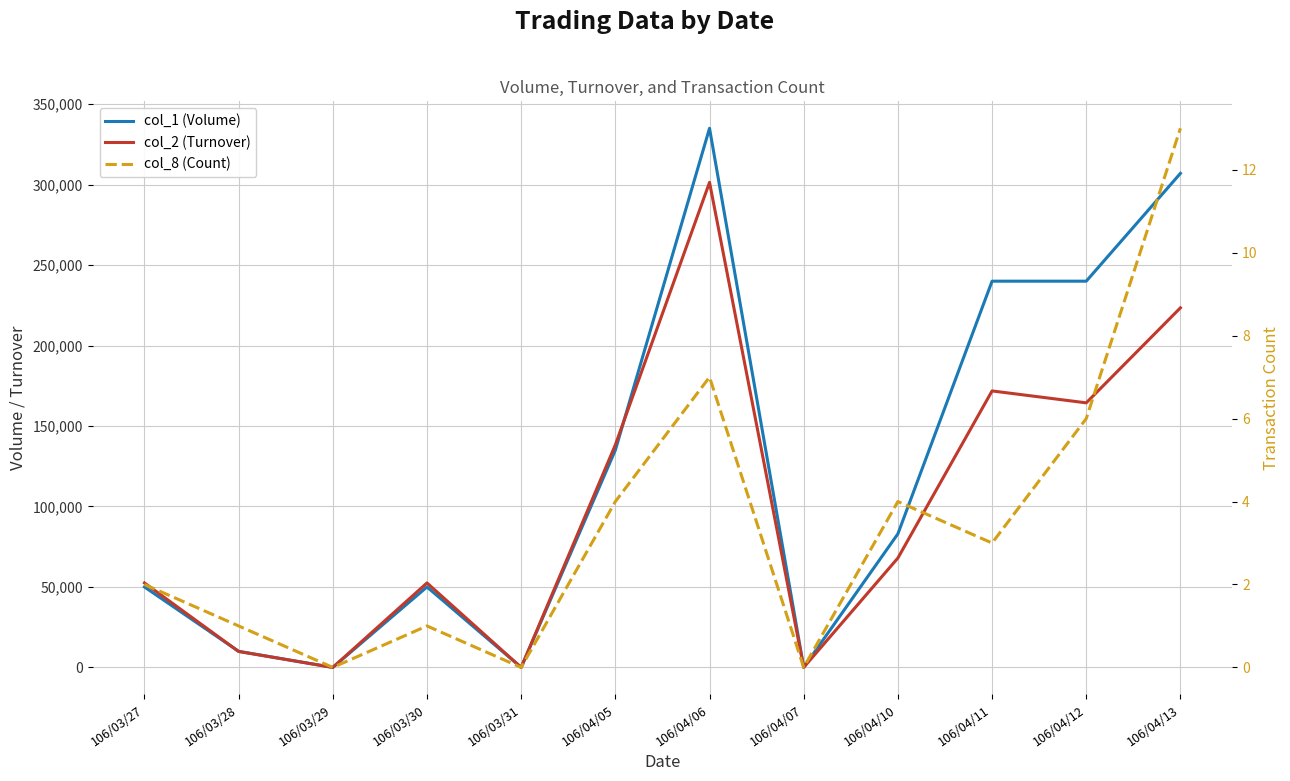

How many lines are shown in the chart?

3